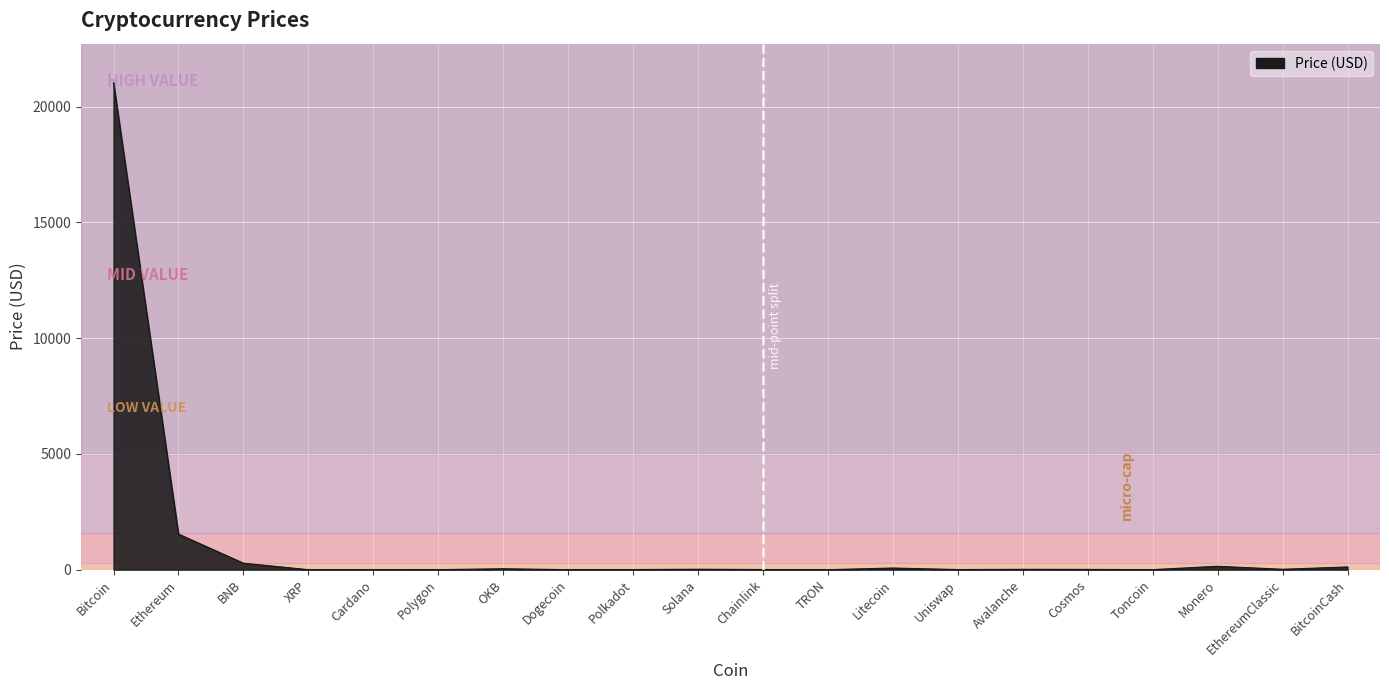

Which category has the highest value across all series?

Bitcoin